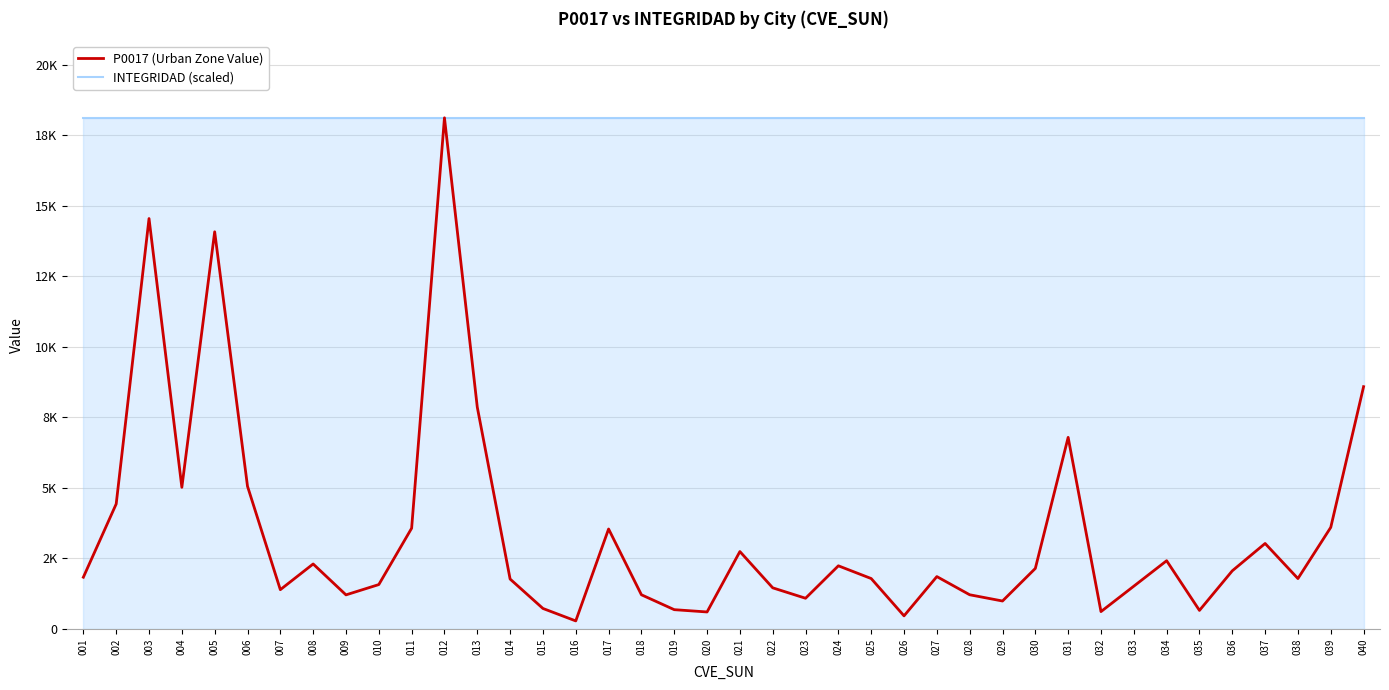

True or false: INTEGRIDAD (scaled) has more than 0 points higher than both neighbors.

False